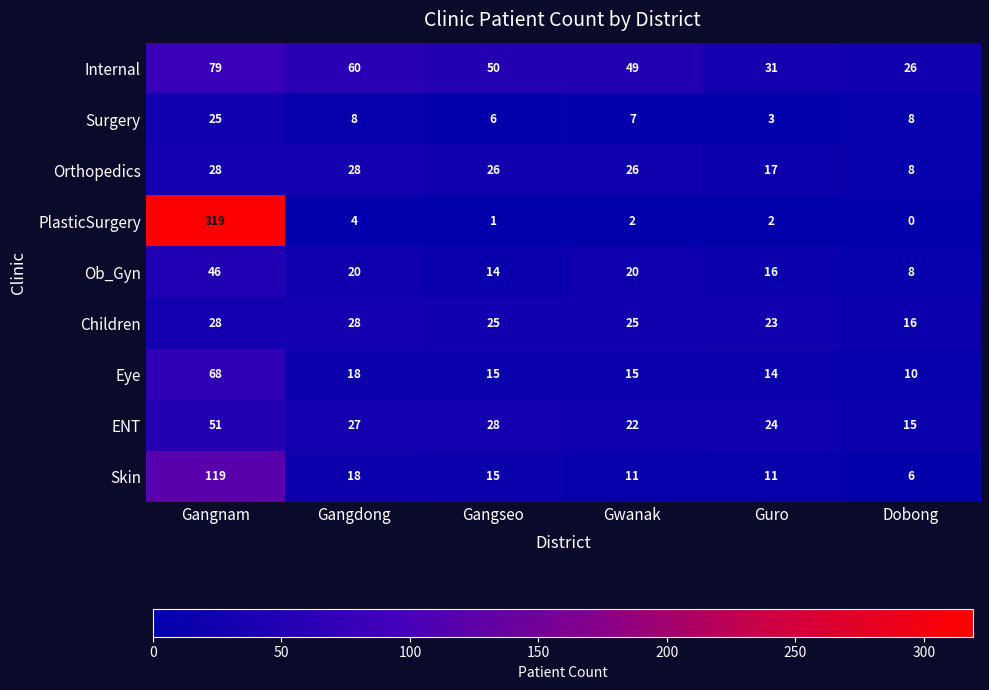

What is the maximum value for Eye?

68